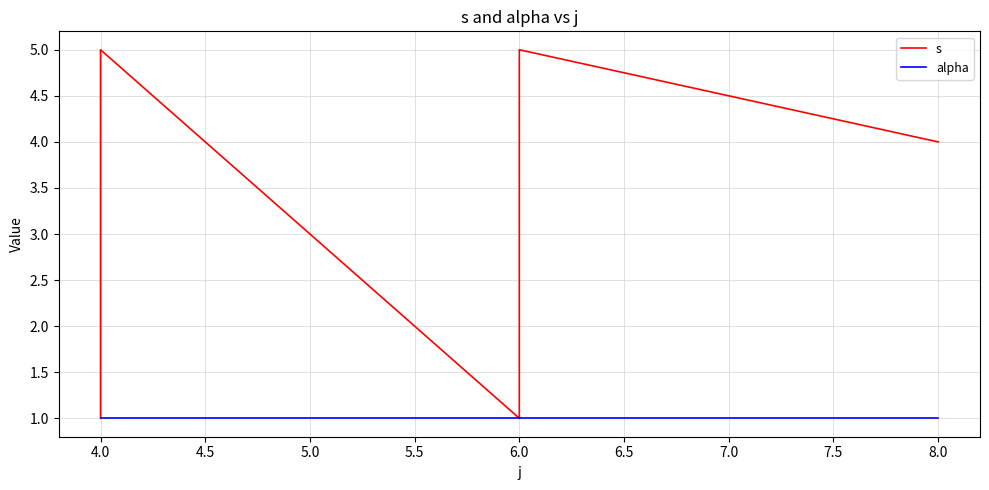

True or false: alpha has more than 2 interior local peaks.

False